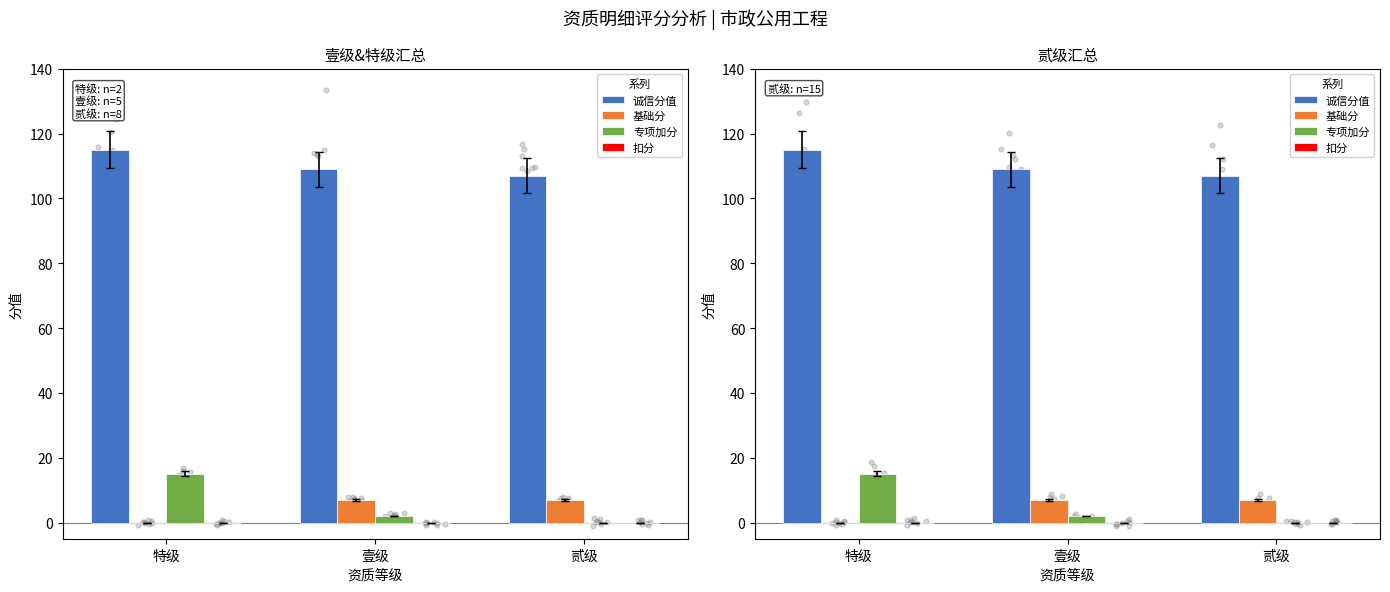

What is the total value across all series at 贰级?

114